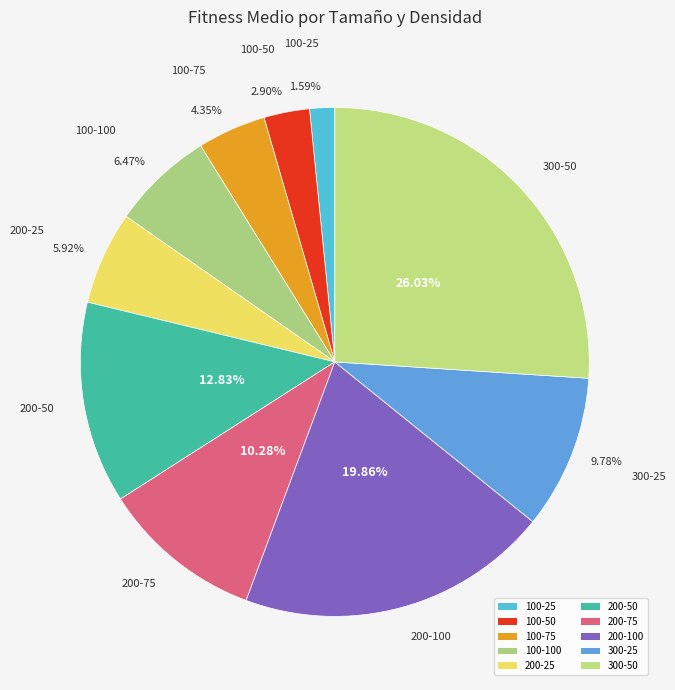

To the nearest percent, what is the difference between the largest and smallest slice percentages?

24%